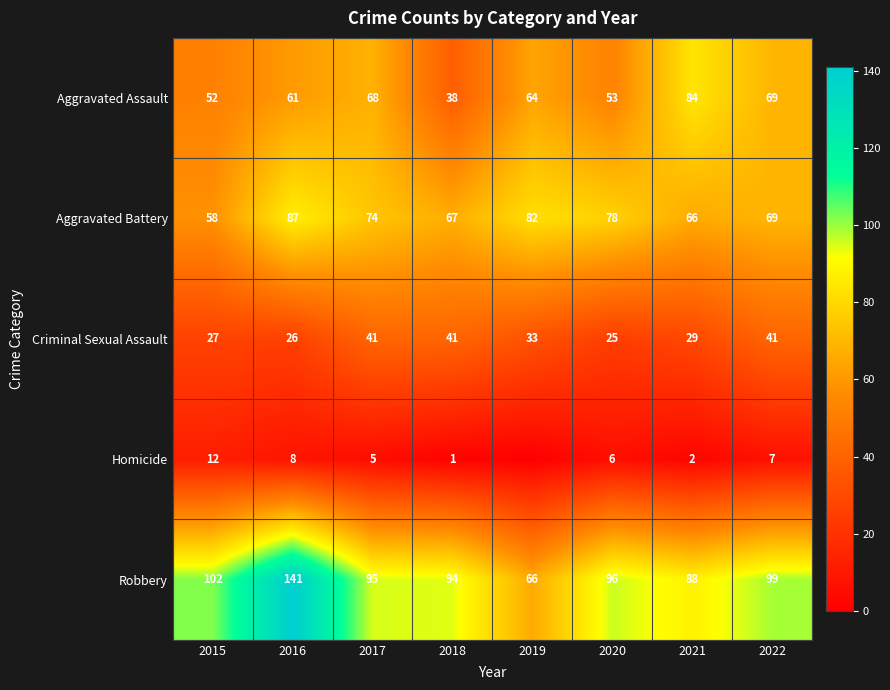

What is the average value of the Aggravated Assault series?

61